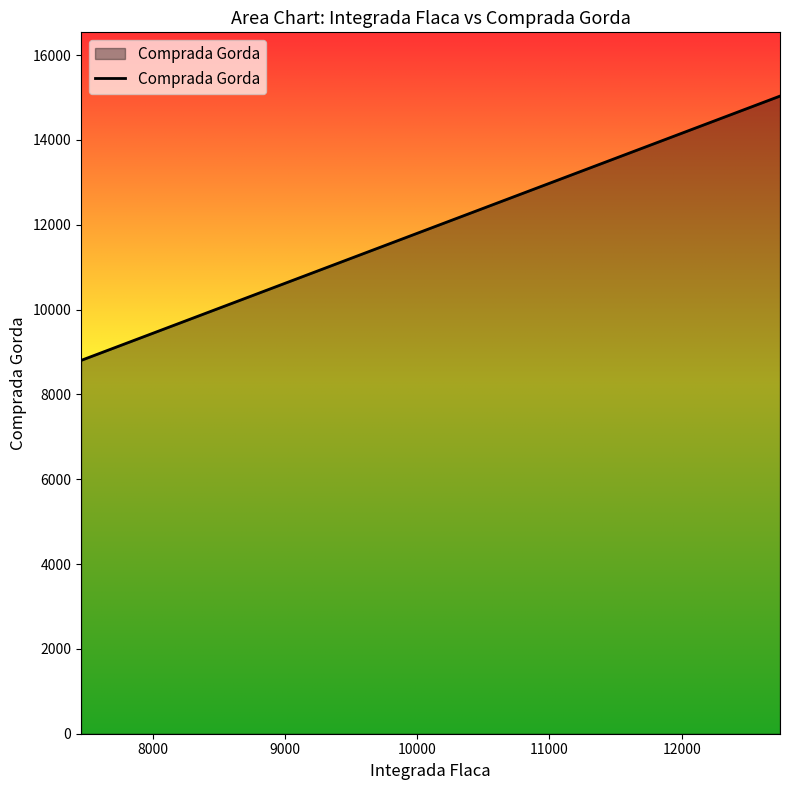

What is the maximum value shown in the chart?

15031.7